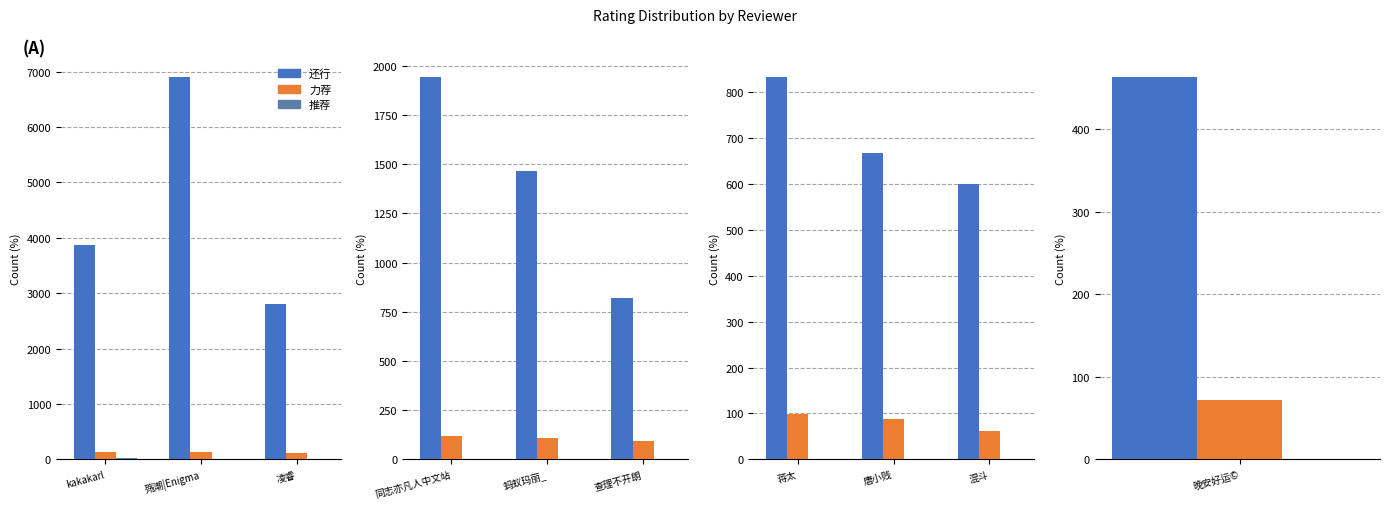

Is the value of 力荐 at 唐小贱 greater than the value of 还行 at 混斗?

No